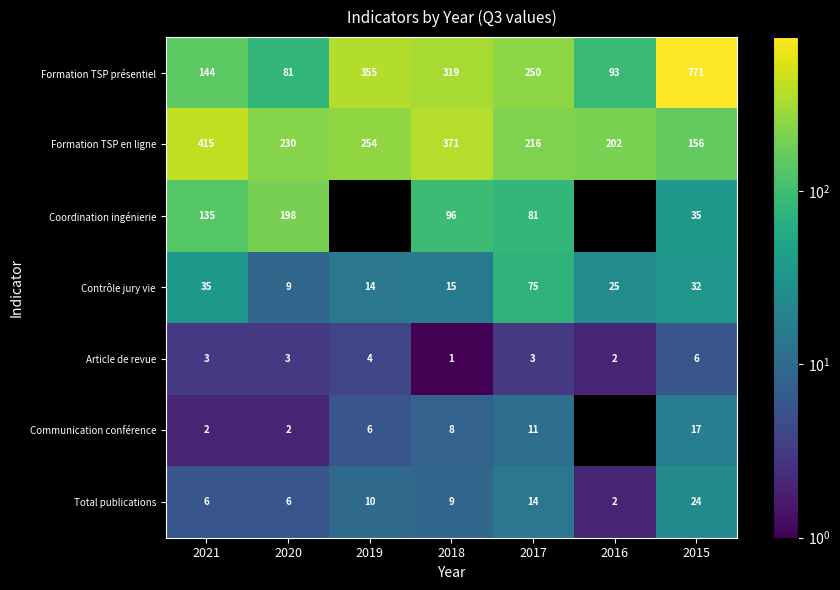

What is the difference between the Coordination ingénierie values at 2015 and 2020?

163